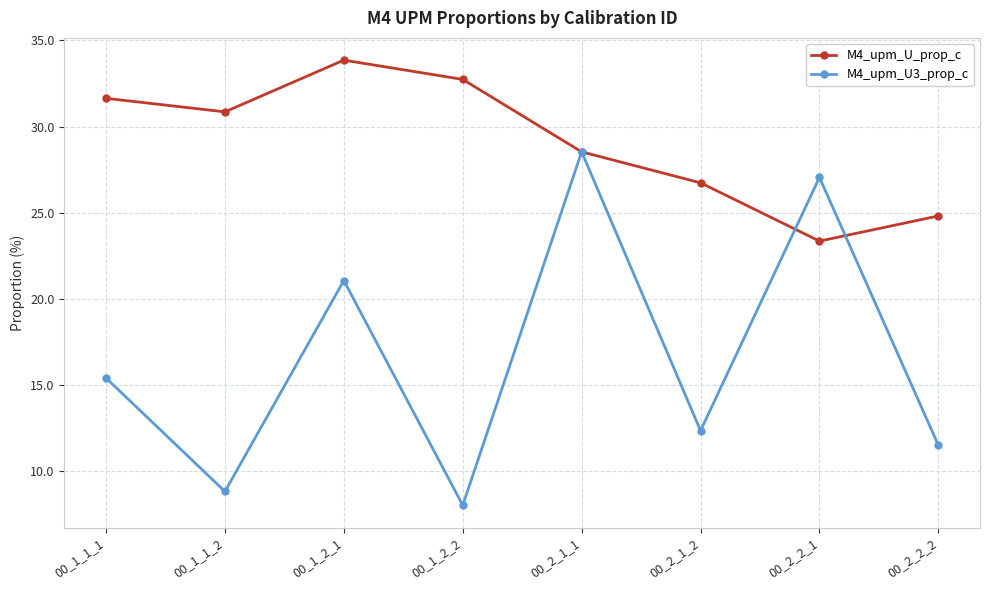

Rank the series by their average value, from highest to lowest.

M4_upm_U_prop_c, M4_upm_U3_prop_c